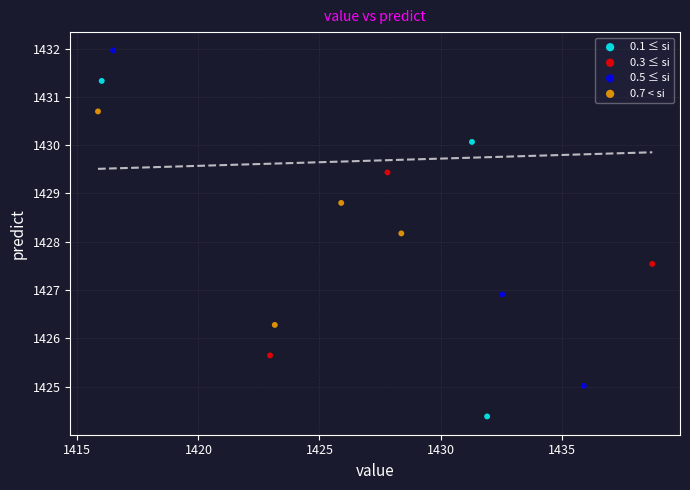

Which series contains the lowest Y value?

0.1 ≤ si